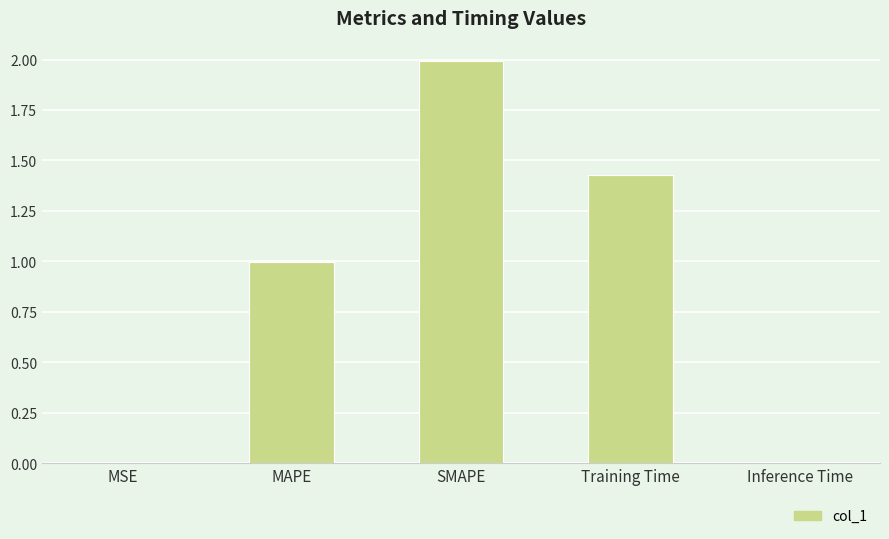

The value at MSE is 0.0. True or false?

True